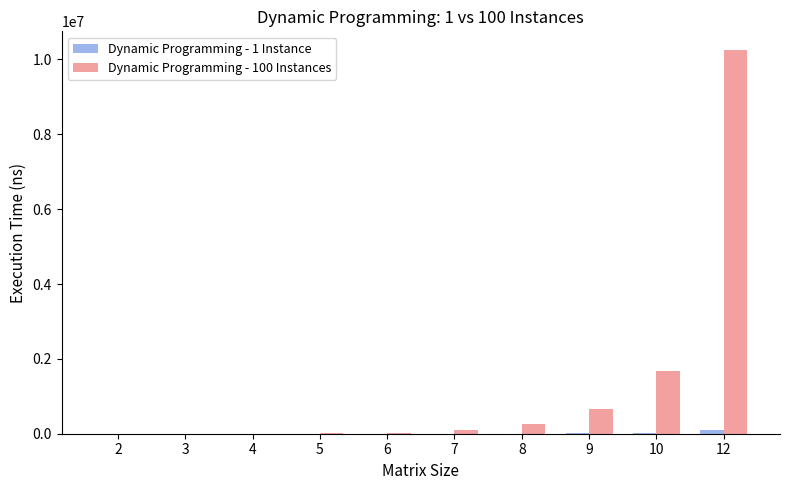

Are the bars horizontal?

No